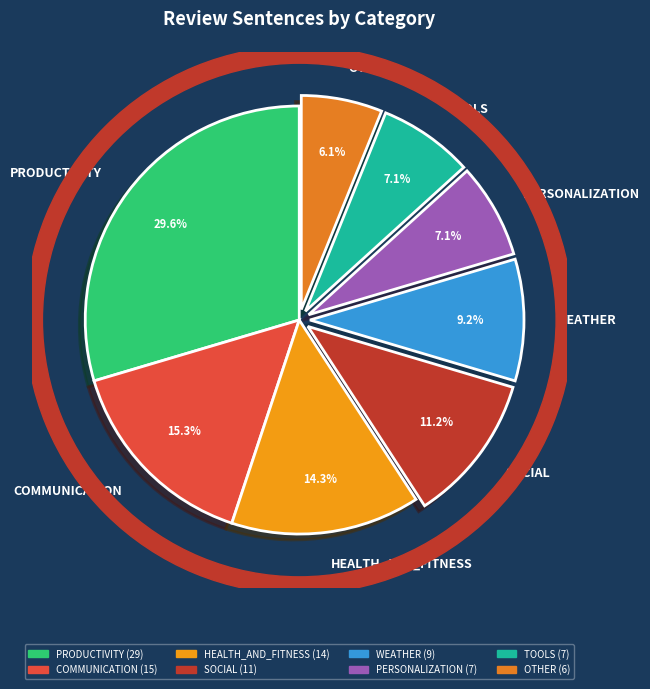

What is the total percentage of COMMUNICATION and SOCIAL?

26.5%